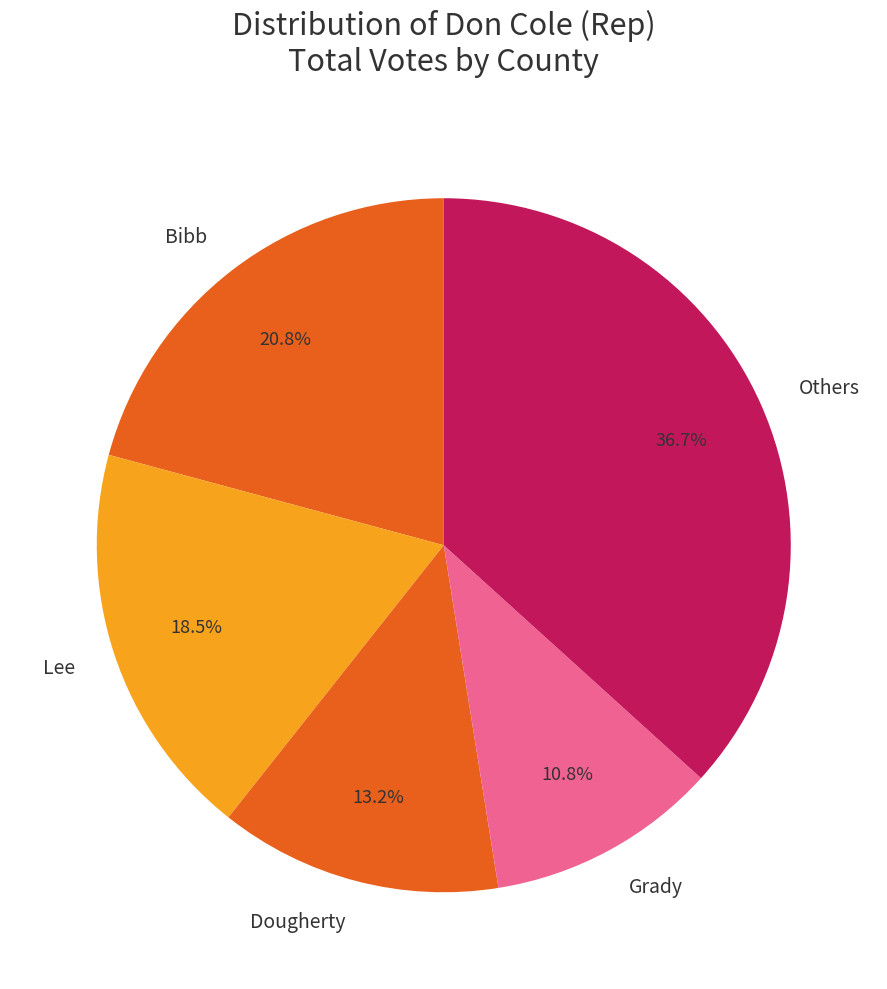

What portion of the pie excludes Others?

63.3%